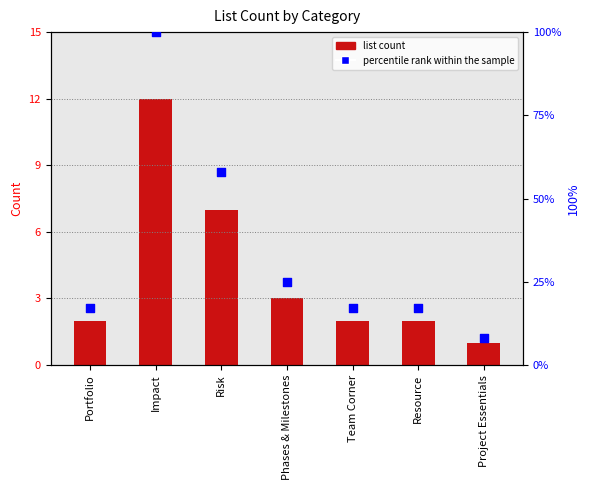

Which series reaches the minimum Y coordinate?

list count